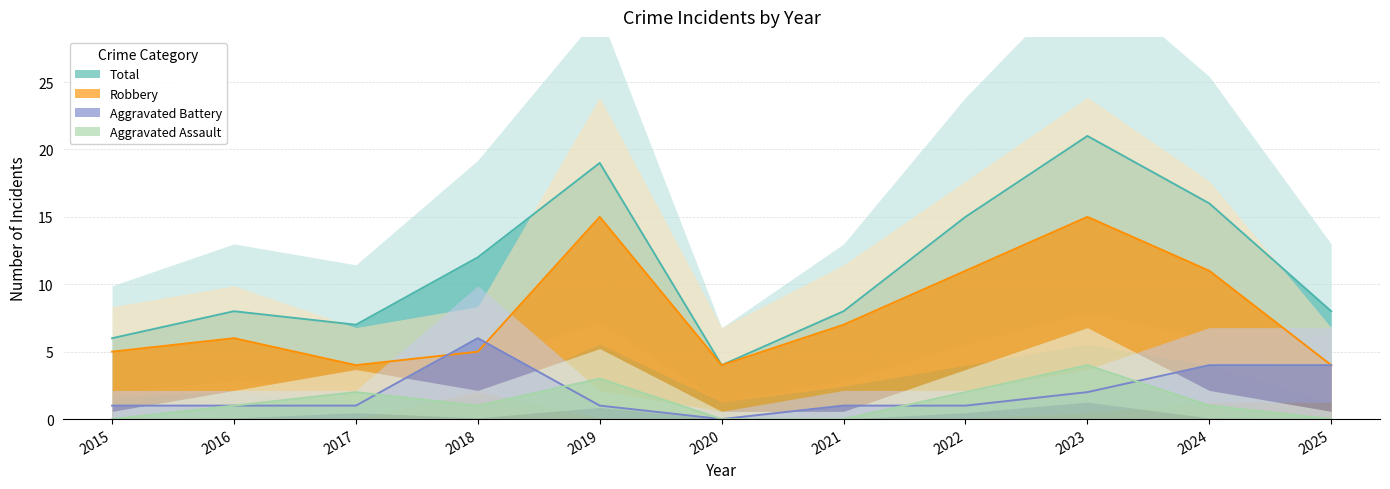

What is the difference between the maximum and second lowest values in the Total series?

15